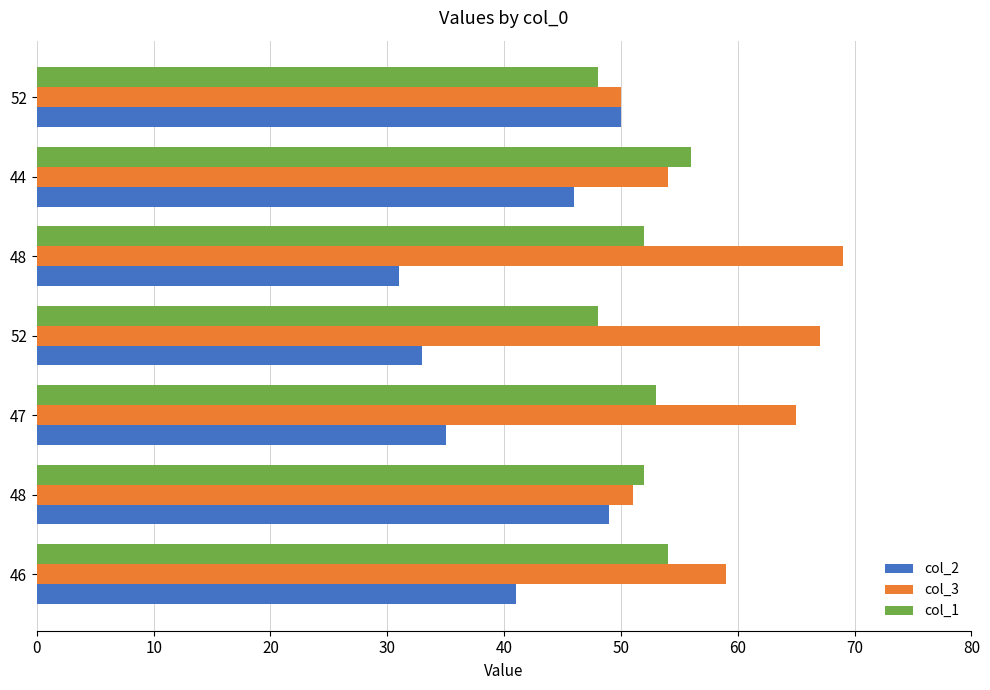

Which series has the largest total across all categories?

col_3